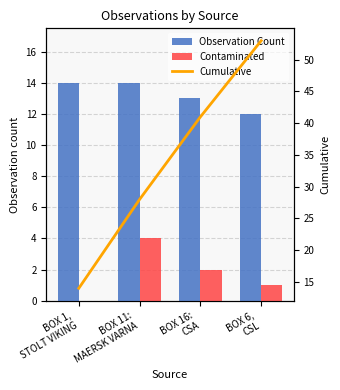

What is the sum of all Cumulative values?

136